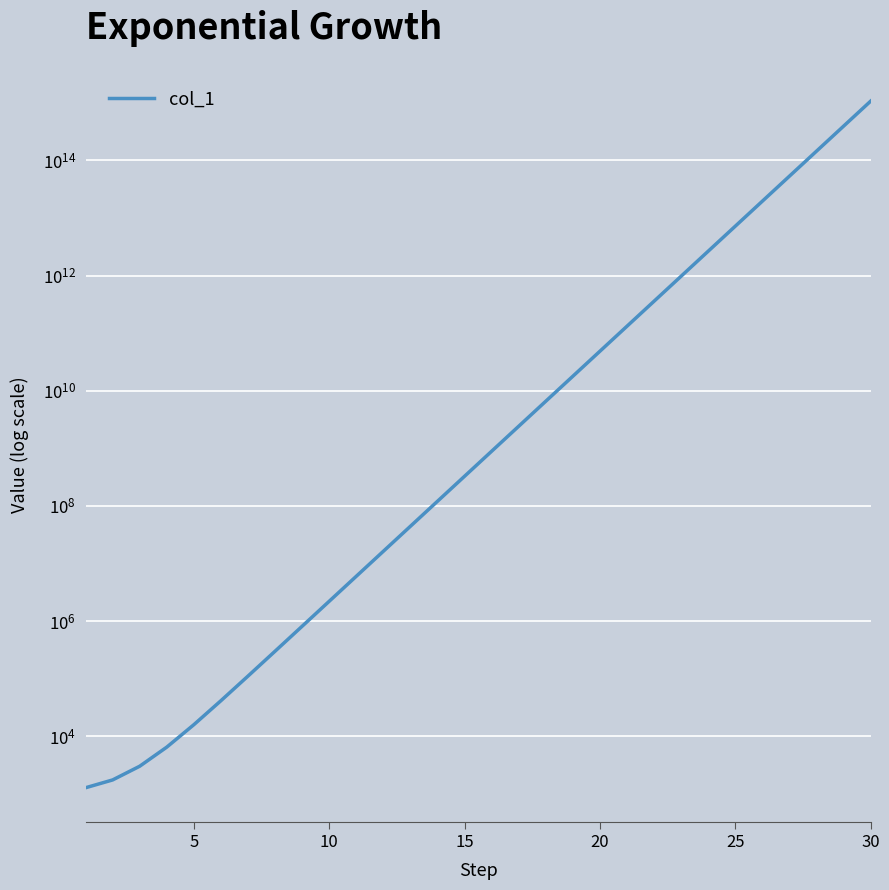

What is the sum of all values?

1690575386682125.0